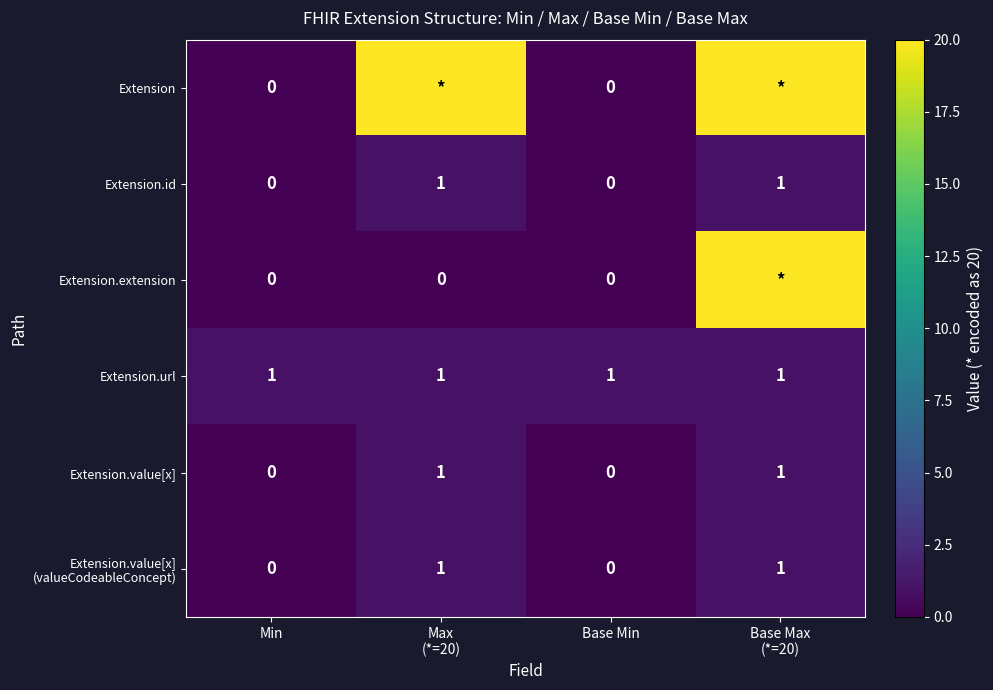

The value of Extension.extension at Min is 0. True or false?

True